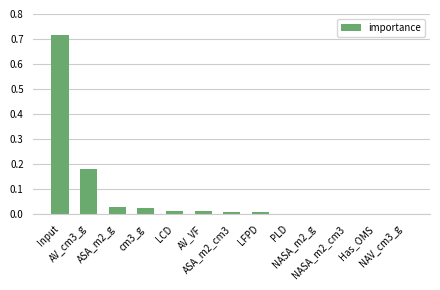

What is the sum of all values?

1.0